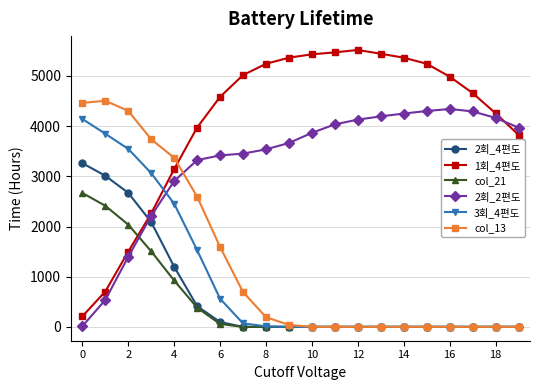

After their last crossing, which series has the higher values: 3회_4편도 or 2회_2편도?

2회_2편도